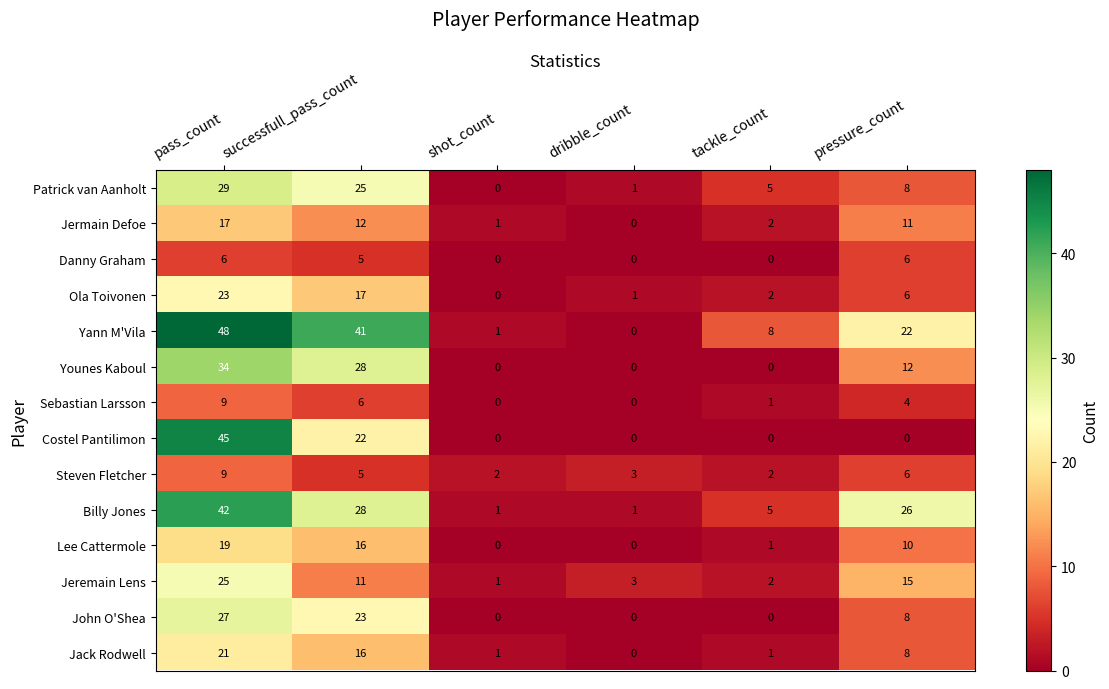

At which label is Costel Pantilimon closest to 22?

successfull_pass_count